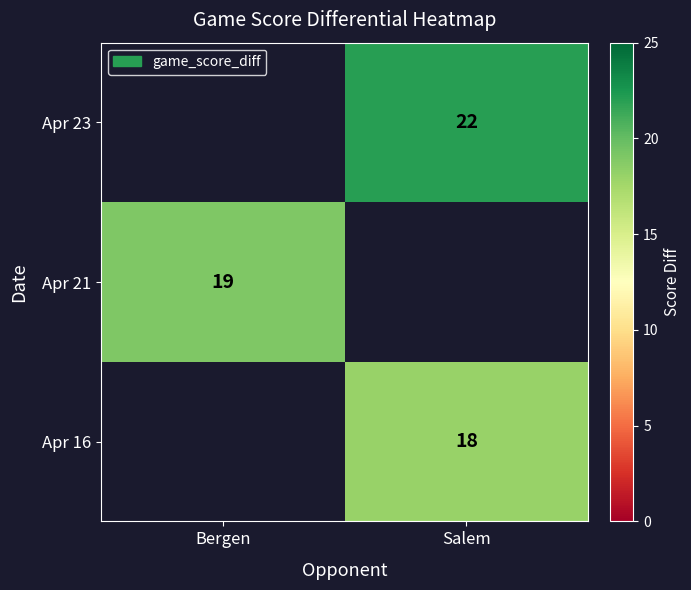

Is it true that Apr 21 equals 19 at Bergen?

True